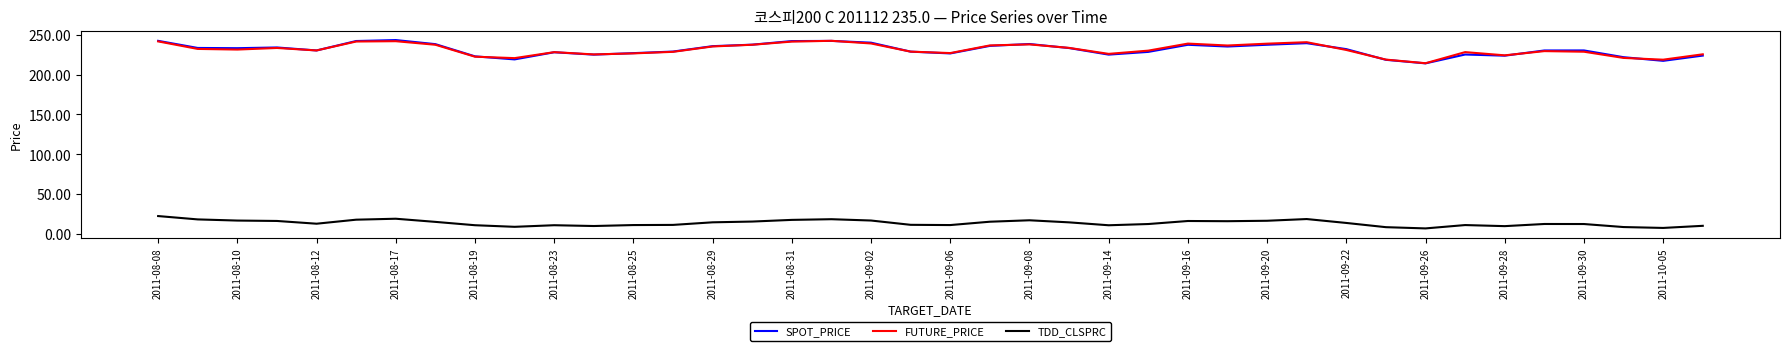

What is the maximum value shown in the chart?

243.4